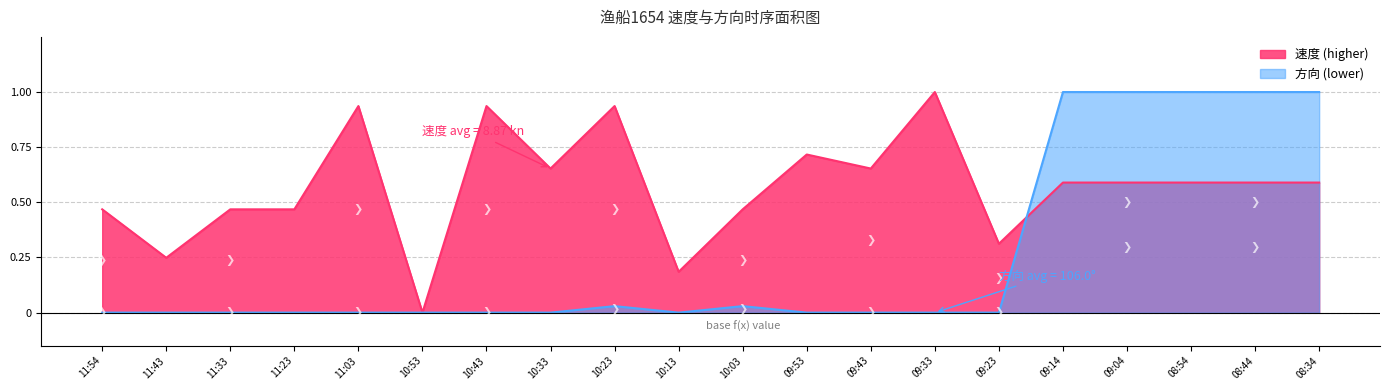

True or false: 方向 has a value of 0.0 at 10:03.

True